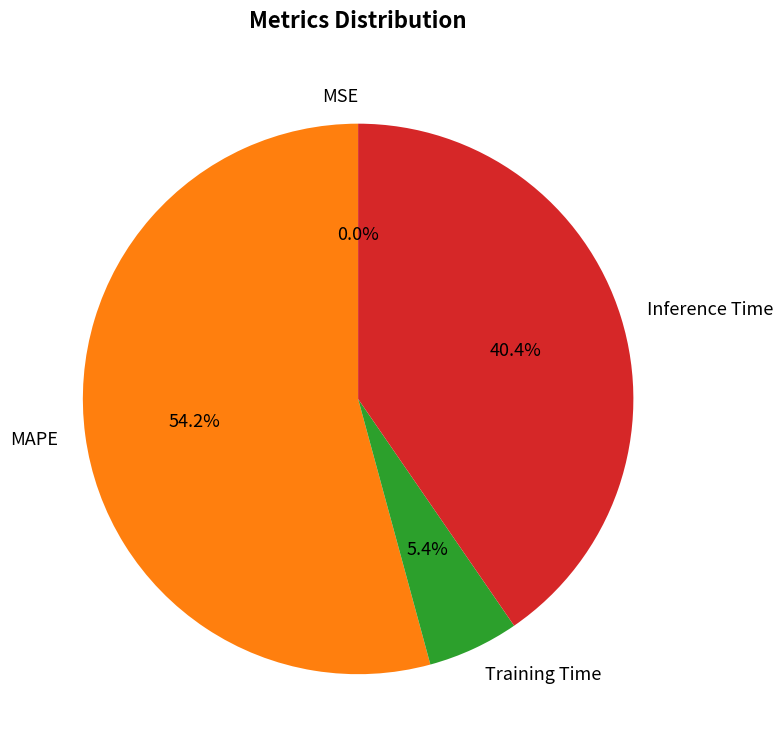

Does any single category account for the majority?

Yes